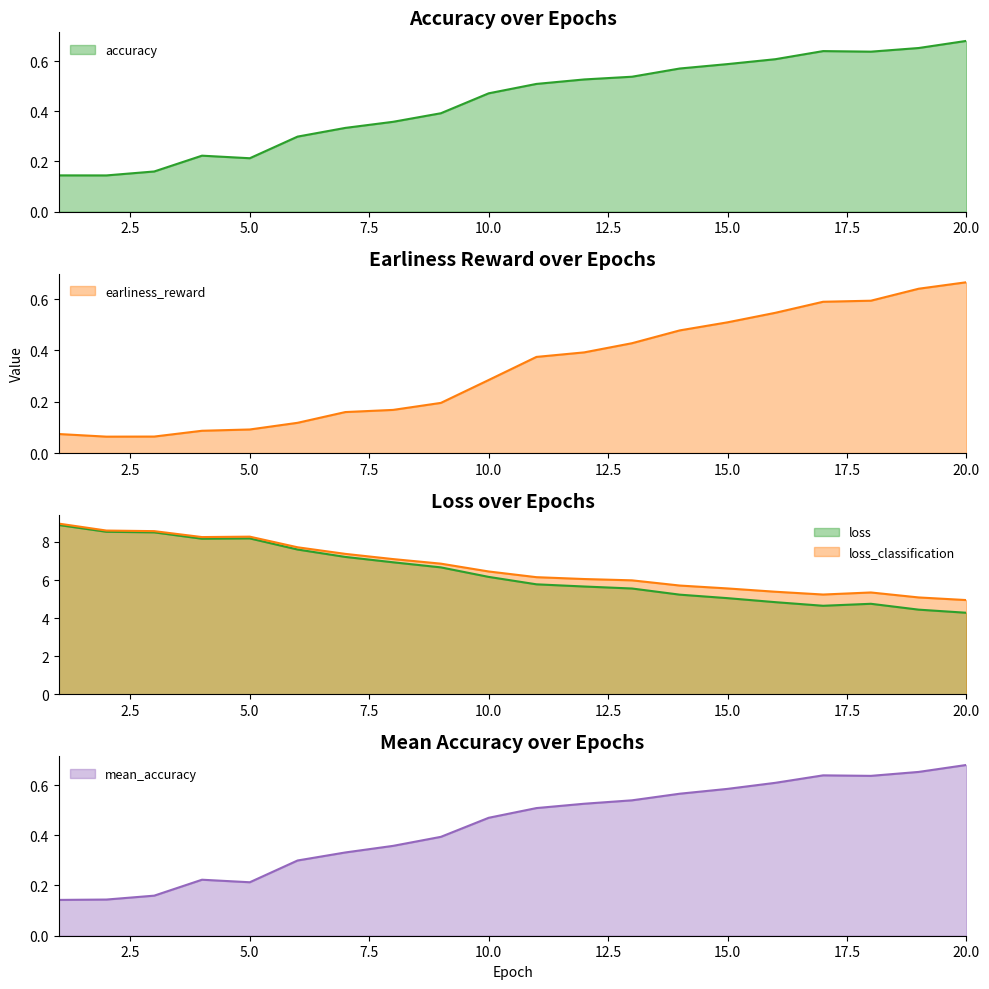

True or false: earliness_reward and mean_accuracy cross at least once.

False